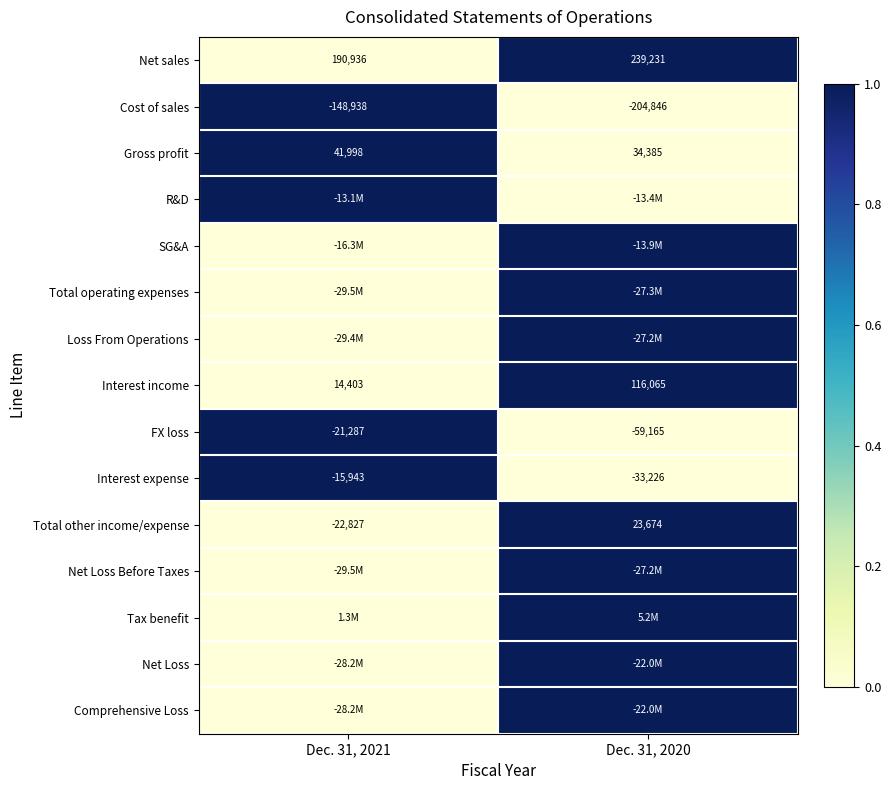

At how many categories does at least one series exceed 0?

2